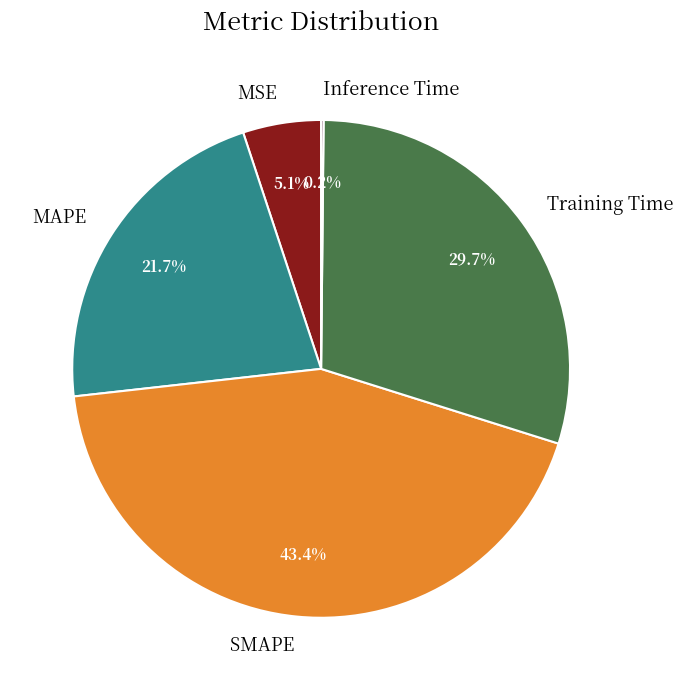

Which has a higher value, MAPE or Training Time?

Training Time